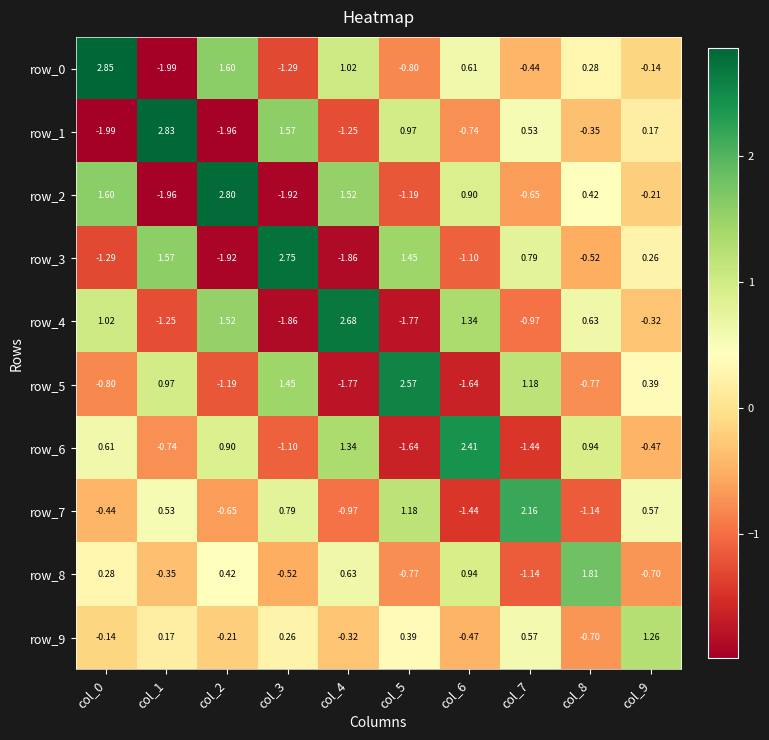

What is the difference between the maximum and minimum values in the row_3 series?

4.7